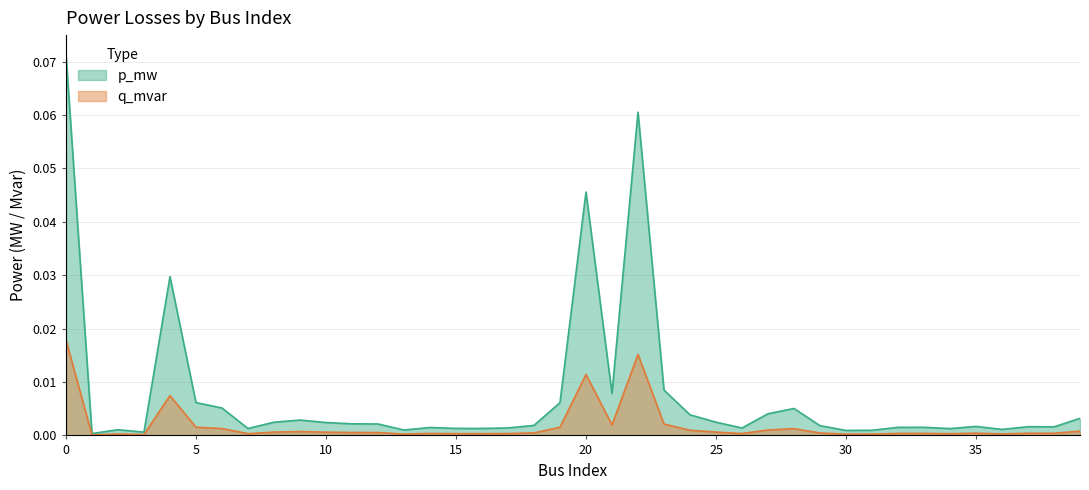

What is the sum of all p_mw values?

0.3